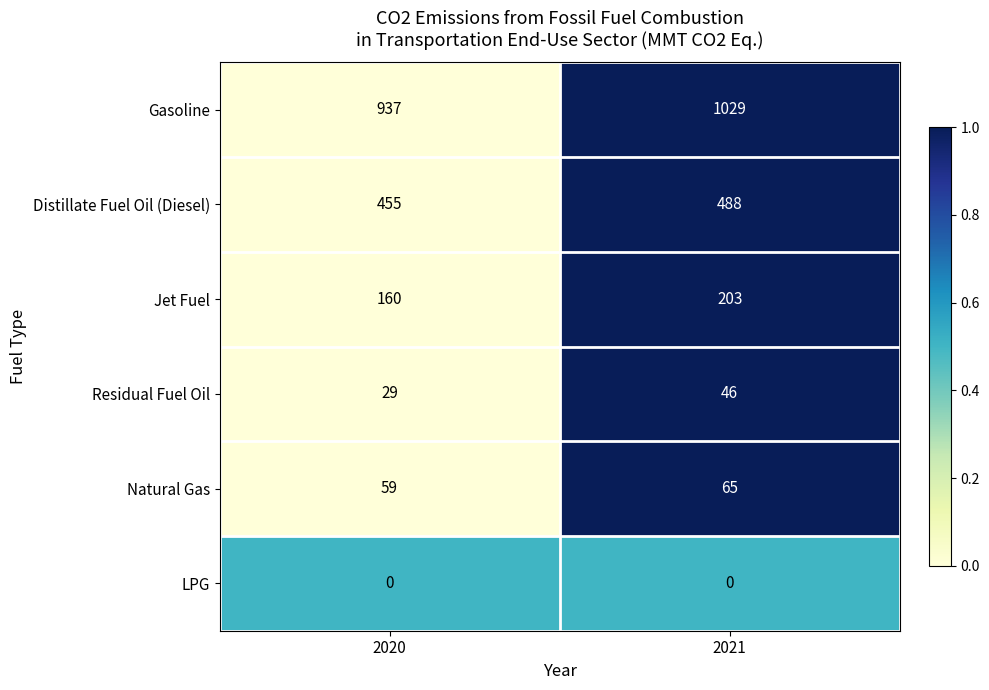

What is the minimum value for Residual Fuel Oil?

29